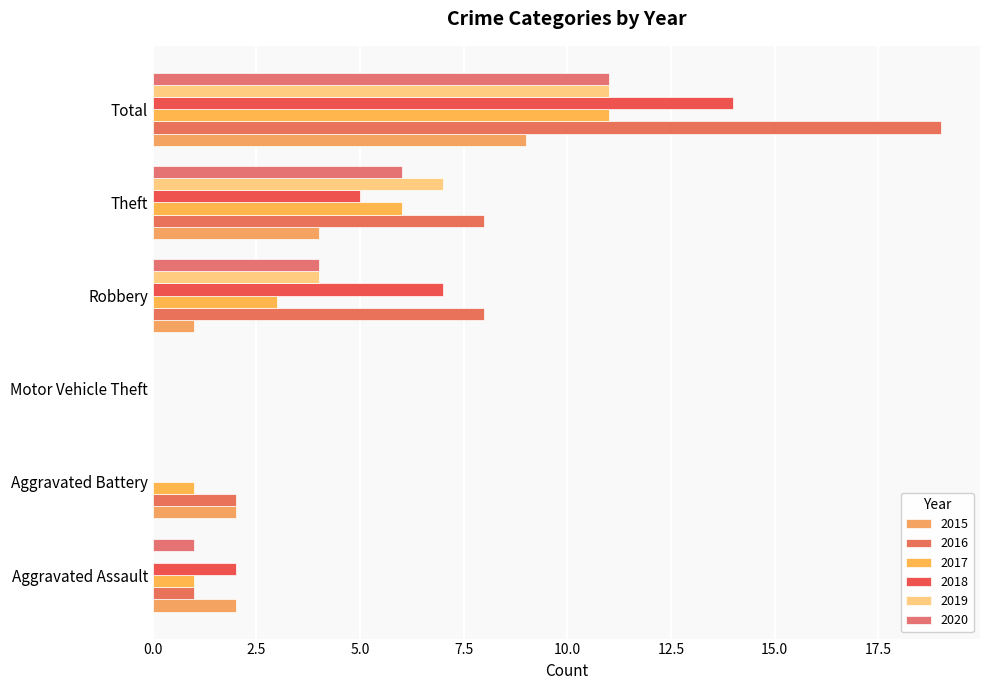

The value of 2017 at Total is 11. True or false?

True